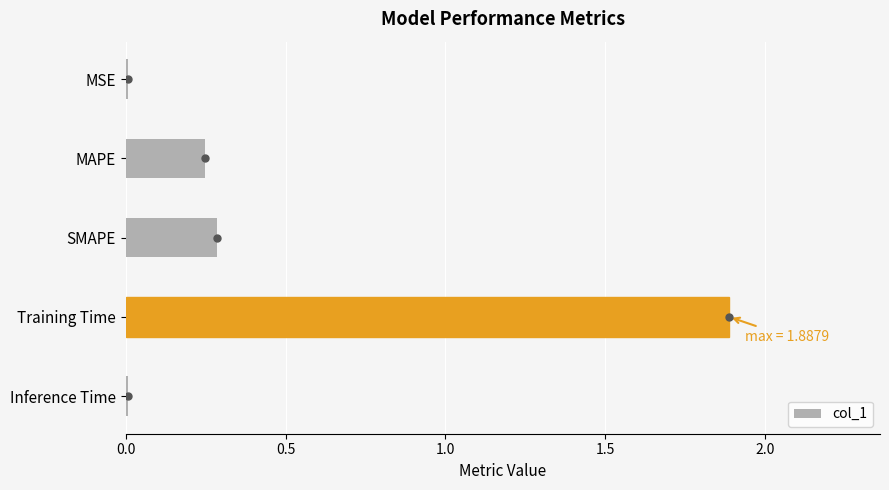

What is the maximum value shown in the chart?

1.9